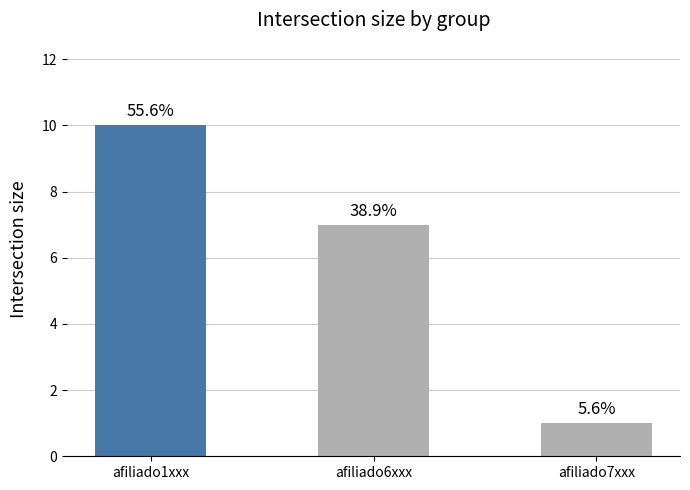

At which category does the chart reach its peak across all series?

afiliado1xxx